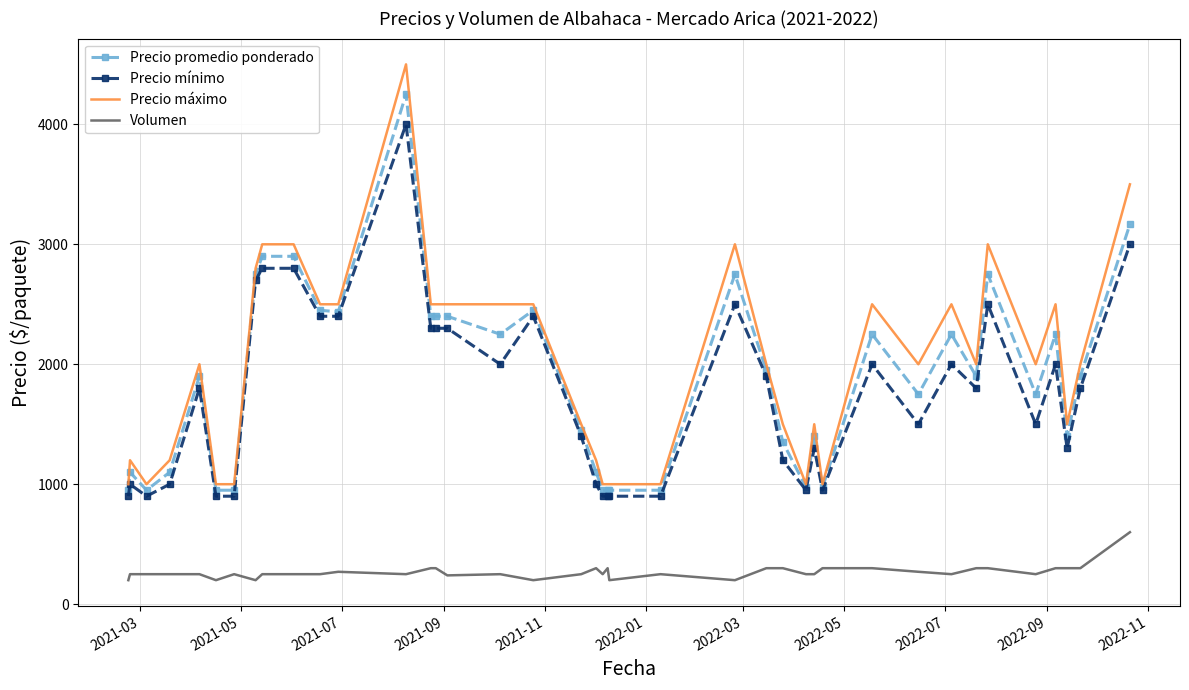

True or false: Volumen and Precio promedio ponderado cross at least once.

False